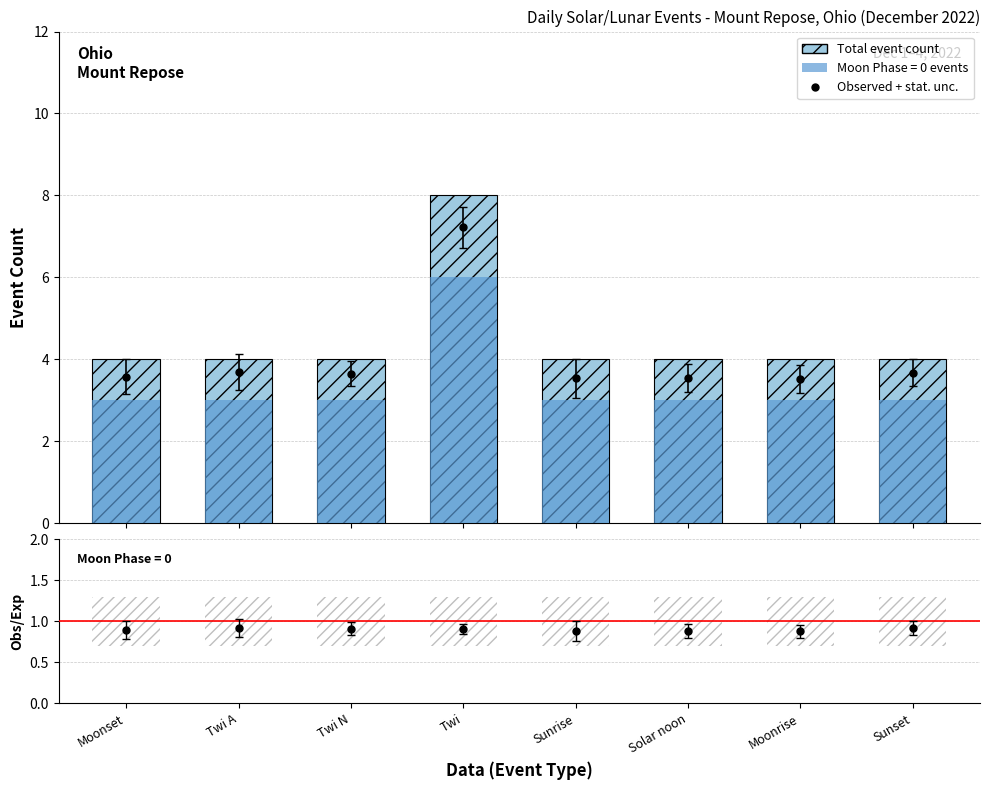

How many bars are there in total?

8